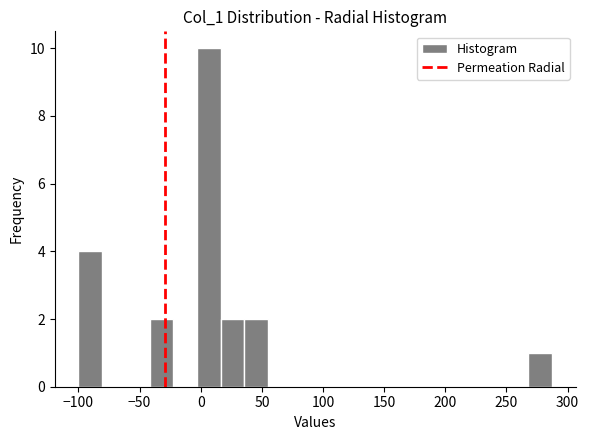

Read against the x-axis, roughly where is the centre of the tallest bar?

5